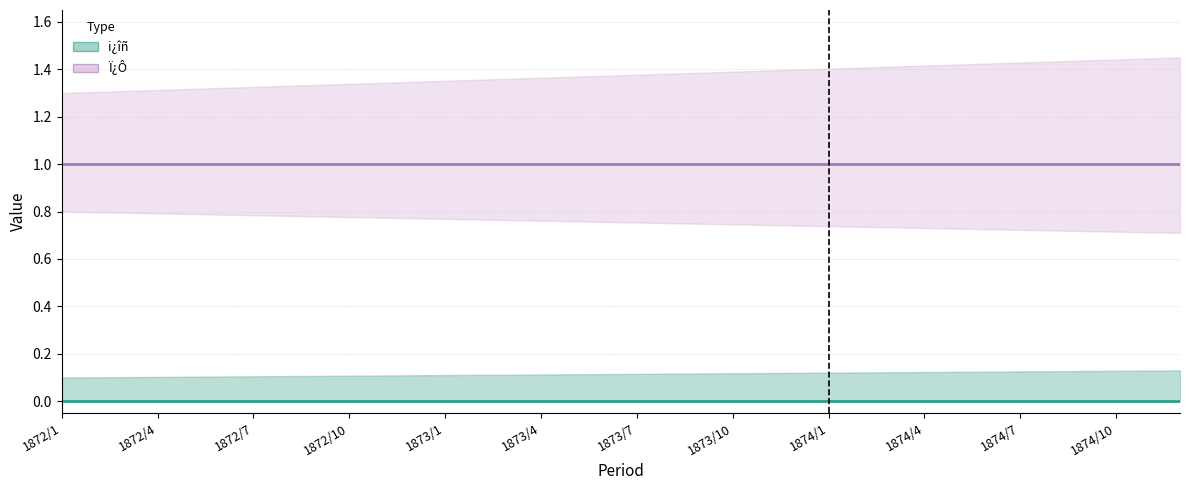

Does the chart display data point markers on the line(s)?

No